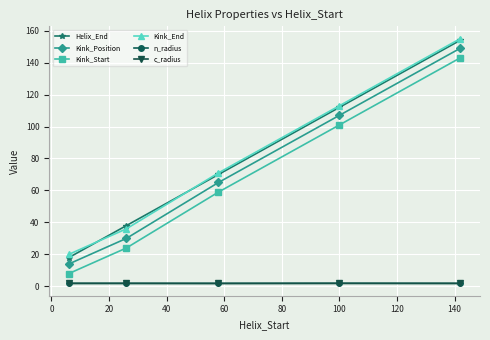

What is the highest value of the Kink_End series?

155.0